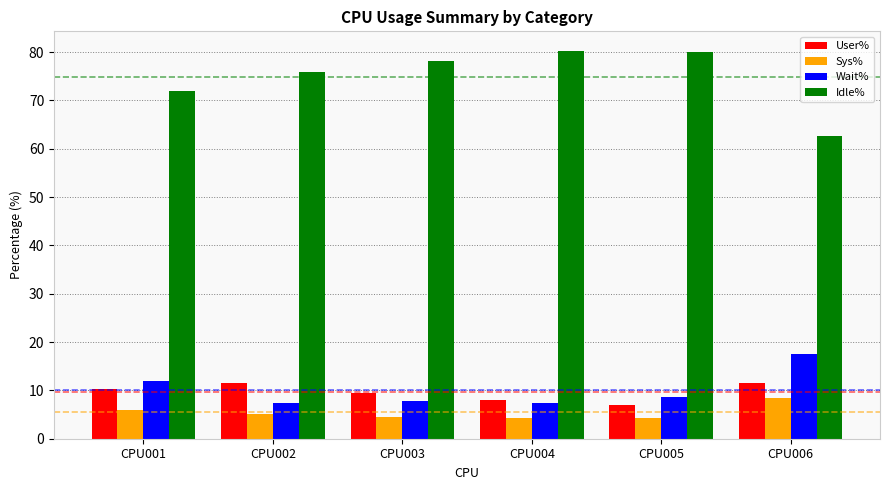

What are all the series names shown in the legend?

User%, Sys%, Wait%, Idle%